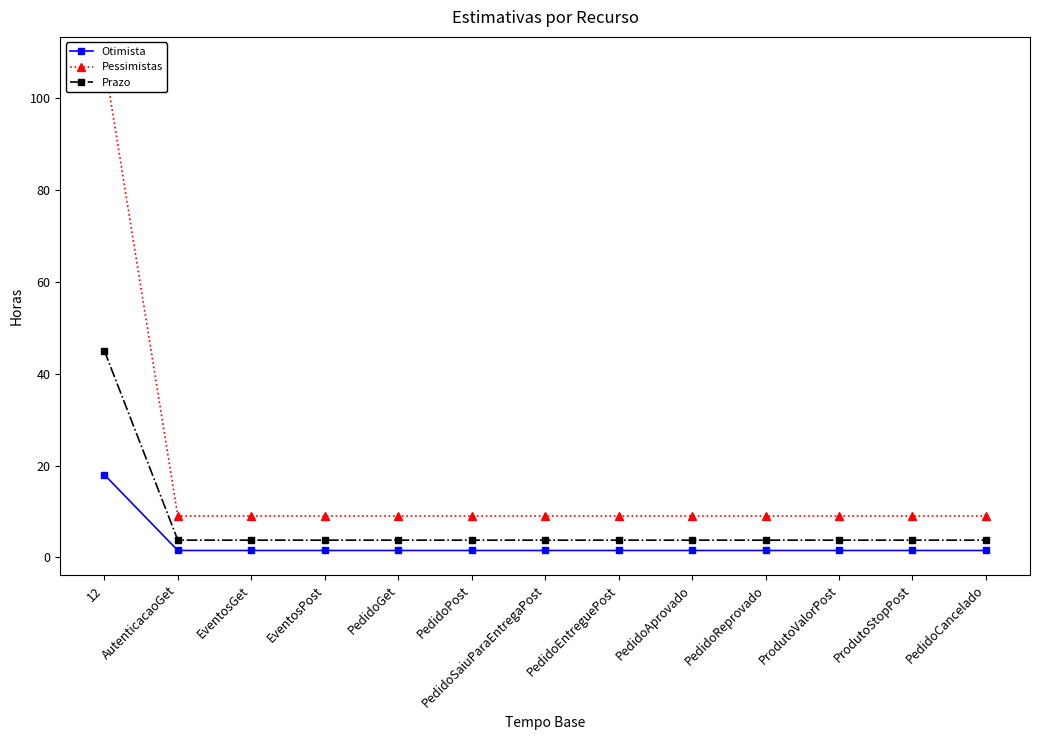

At 12, list the series in order from largest to smallest.

Pessimistas, Prazo, Otimista